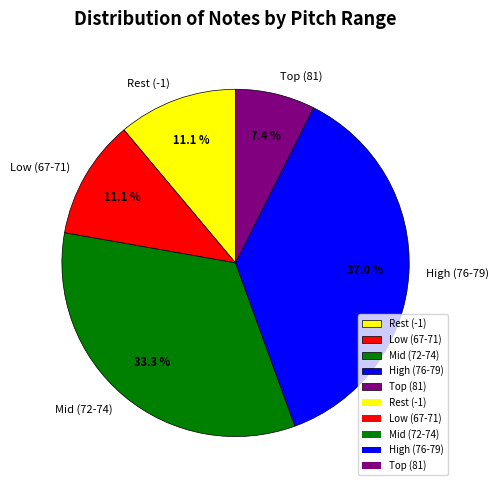

Is there any slice that represents more than half of the pie?

No